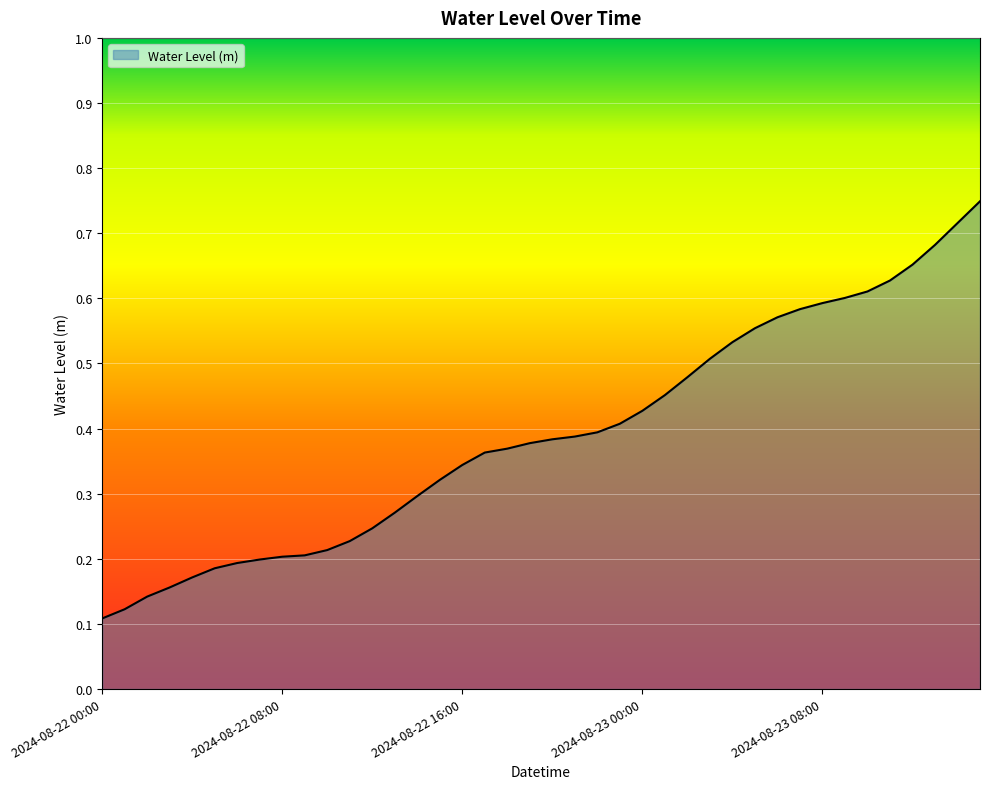

How many values are between 0 and 1?

40